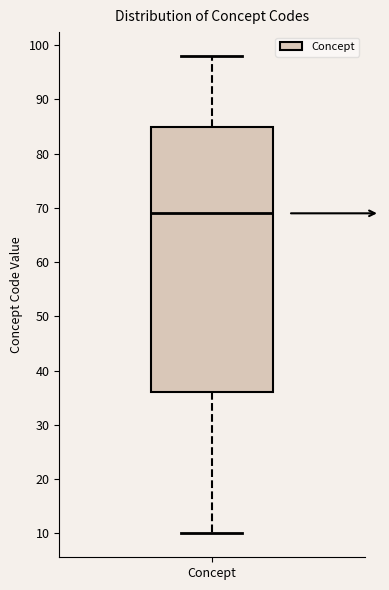

Transcribe this box plot: give where the median line is, the range the box spans, and where the two whiskers end, as read against the y-axis. The values are not printed on the chart, so give them approximately, as read against the axis.

median 69, box 36 to 85, whiskers 10 to 98